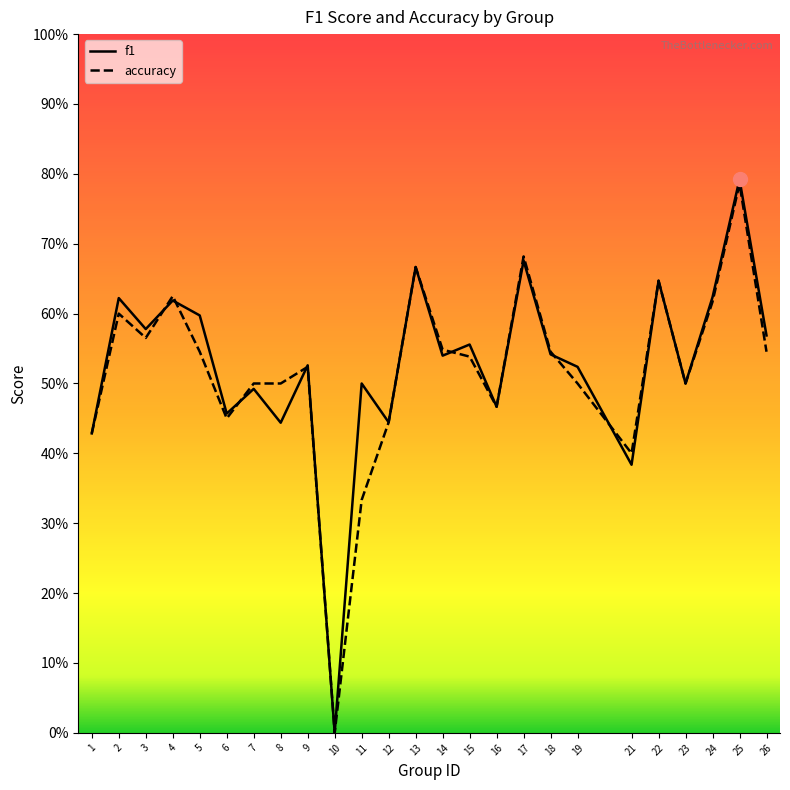

Which series changed the most between 18 and 19?

accuracy